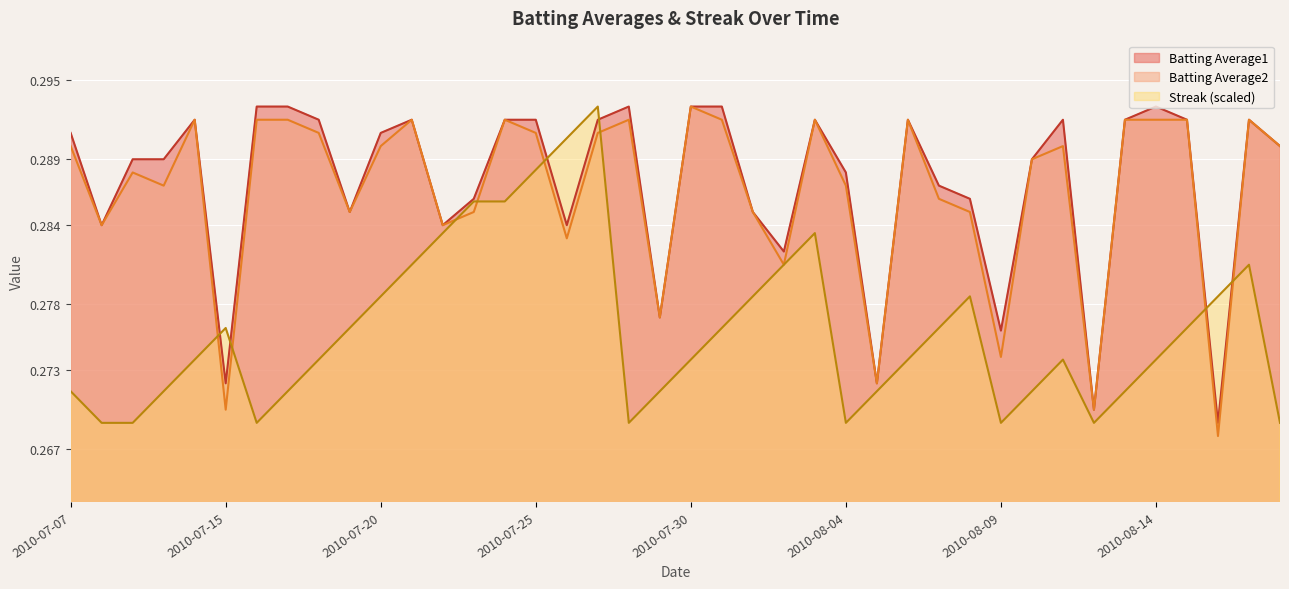

What are all the series names shown in the legend?

Batting Average1, Batting Average2, Streak (scaled)